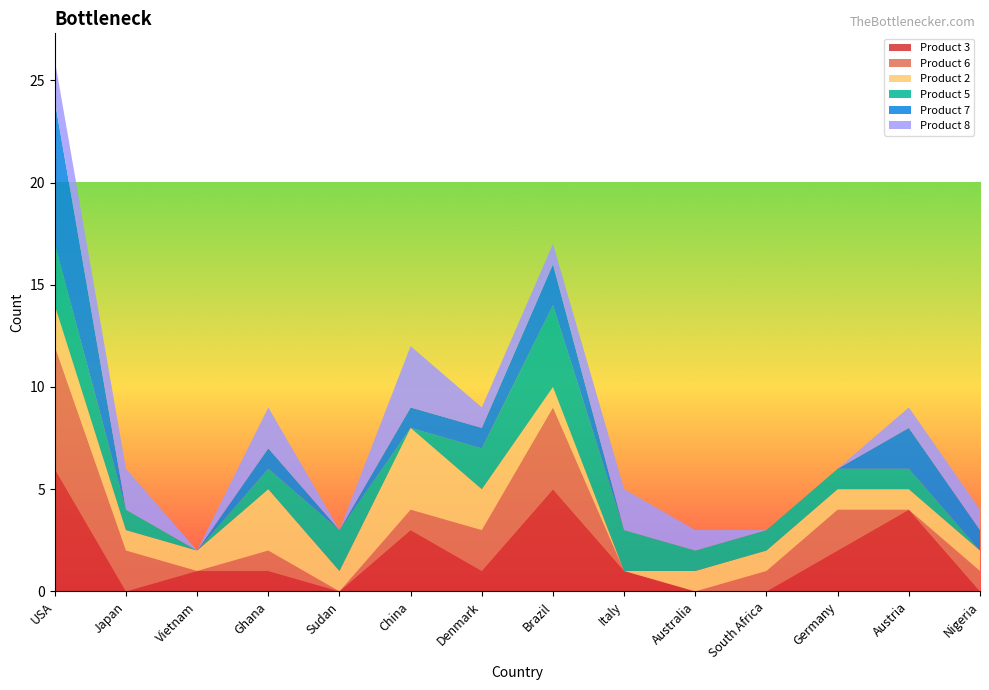

Reading left to right, extract all data points from this chart.

Product 3: USA=6	Japan=0	Vietnam=1	Ghana=1	Sudan=0	China=3	Denmark=1	Brazil=5	Italy=1	Australia=0	South Africa=0	Germany=2	Austria=4	Nigeria=0
Product 6: USA=6	Japan=2	Vietnam=0	Ghana=1	Sudan=0	China=1	Denmark=2	Brazil=4	Italy=0	Australia=0	South Africa=1	Germany=2	Austria=0	Nigeria=1
Product 2: USA=2	Japan=1	Vietnam=1	Ghana=3	Sudan=1	China=4	Denmark=2	Brazil=1	Italy=0	Australia=1	South Africa=1	Germany=1	Austria=1	Nigeria=1
Product 5: USA=3	Japan=1	Vietnam=0	Ghana=1	Sudan=2	China=0	Denmark=2	Brazil=4	Italy=2	Australia=1	South Africa=1	Germany=1	Austria=1	Nigeria=0
Product 7: USA=7	Japan=0	Vietnam=0	Ghana=1	Sudan=0	China=1	Denmark=1	Brazil=2	Italy=0	Australia=0	South Africa=0	Germany=0	Austria=2	Nigeria=1
Product 8: USA=2	Japan=2	Vietnam=0	Ghana=2	Sudan=0	China=3	Denmark=1	Brazil=1	Italy=2	Australia=1	South Africa=0	Germany=0	Austria=1	Nigeria=1